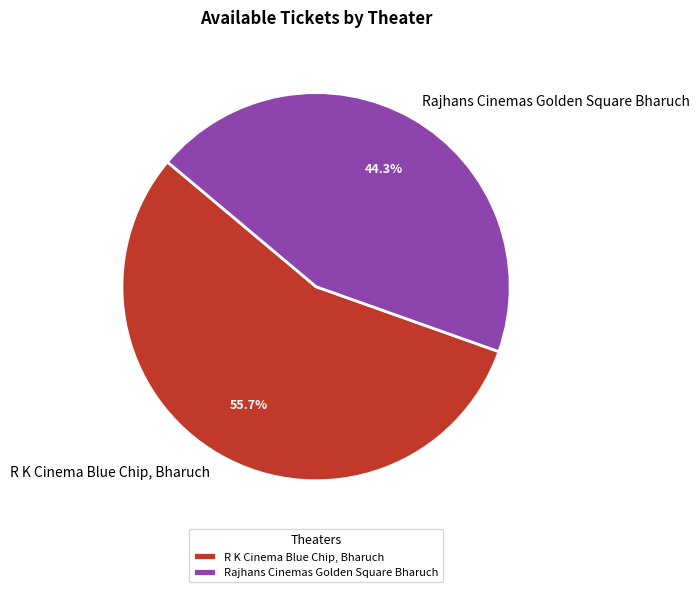

To the nearest percent, what is the combined percentage of Rajhans Cinemas Golden Square Bharuch and R K Cinema Blue Chip, Bharuch?

100%